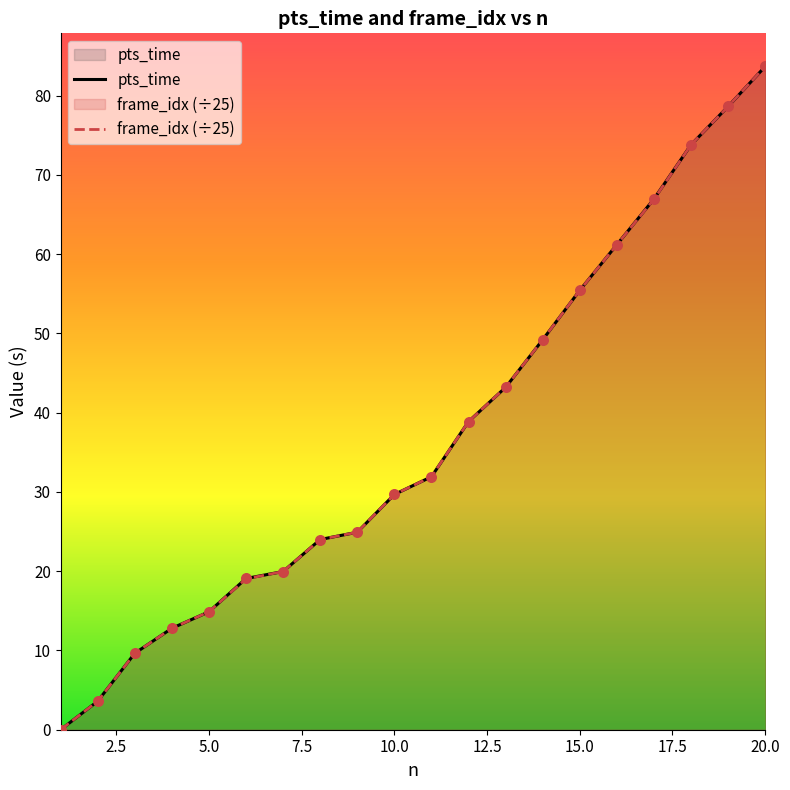

Which series contains the lowest Y value?

pts_time